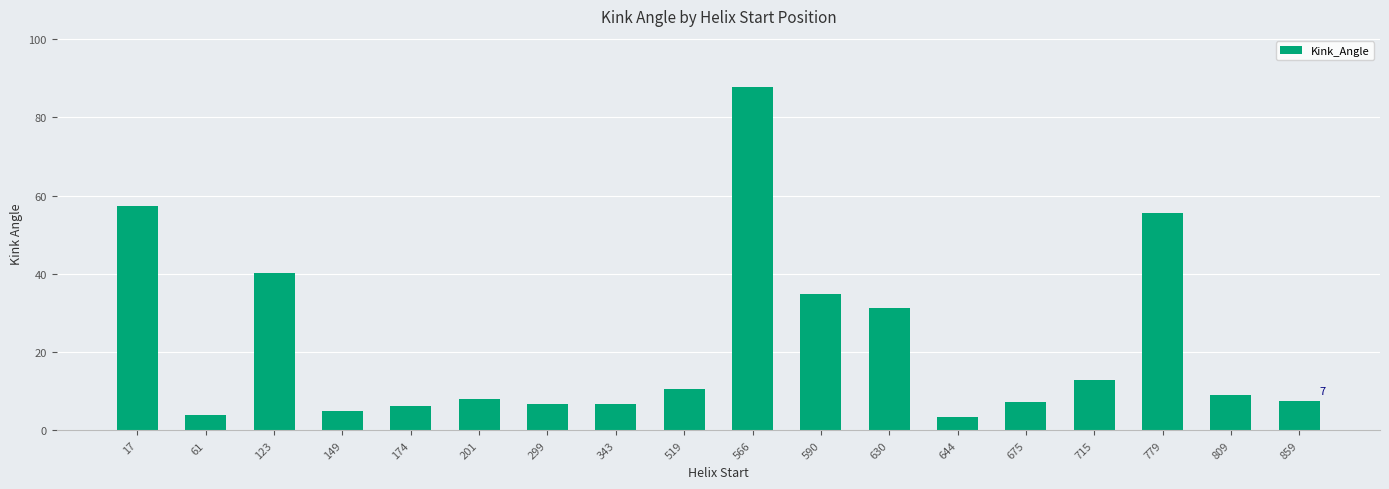

The chart shows a value of 34.7 at 17. True or false?

False